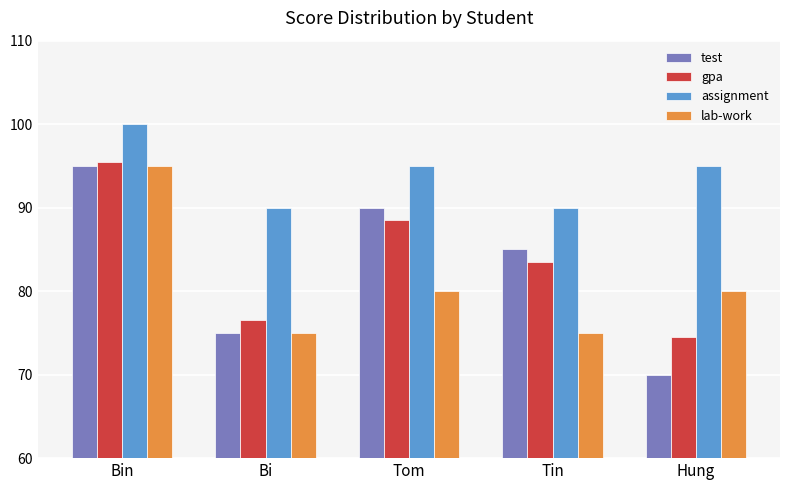

Which category has the highest value in the lab-work series?

Bin